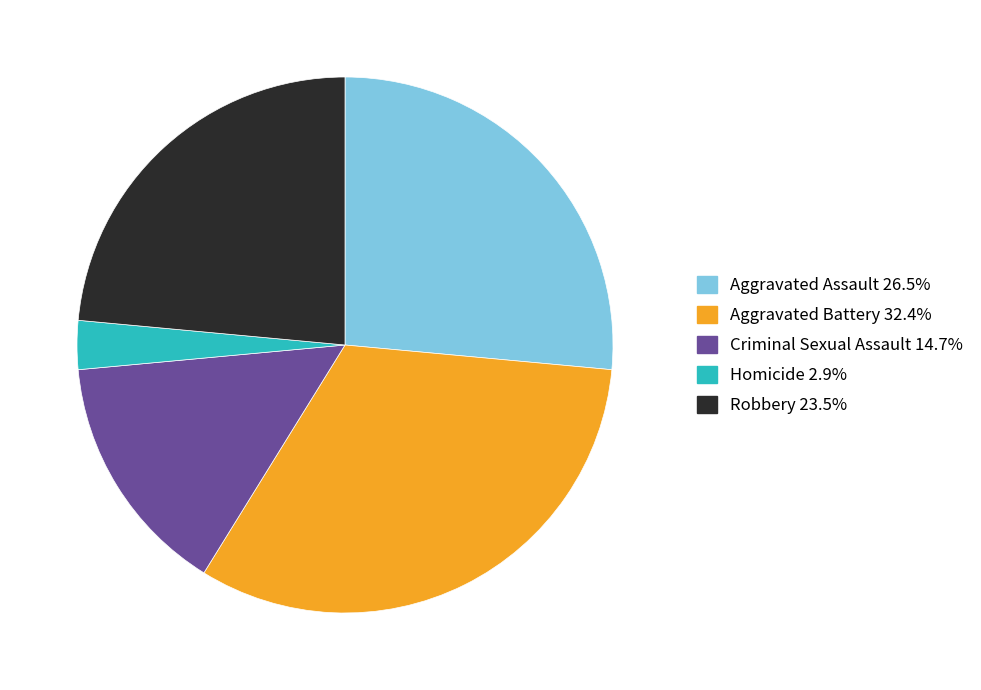

Does Criminal Sexual Assault represent more than half of the total?

No